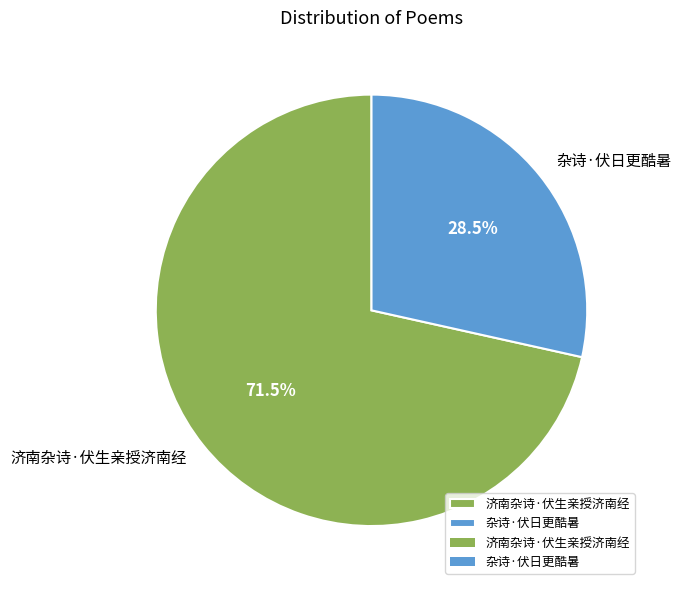

Rank the categories by value from highest to lowest.

济南杂诗·伏生亲授济南经, 杂诗·伏日更酷暑